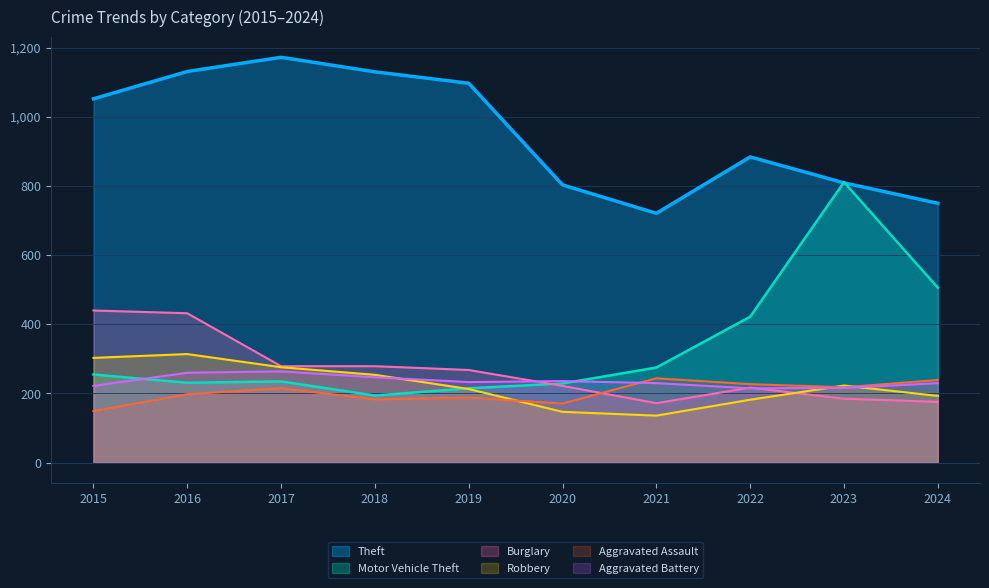

The Aggravated Assault series shows 318 at 2022. True or false?

False